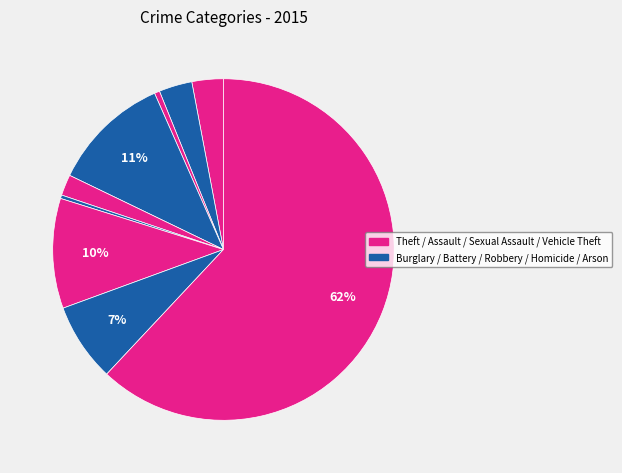

Which category has the biggest portion of the pie?

Theft